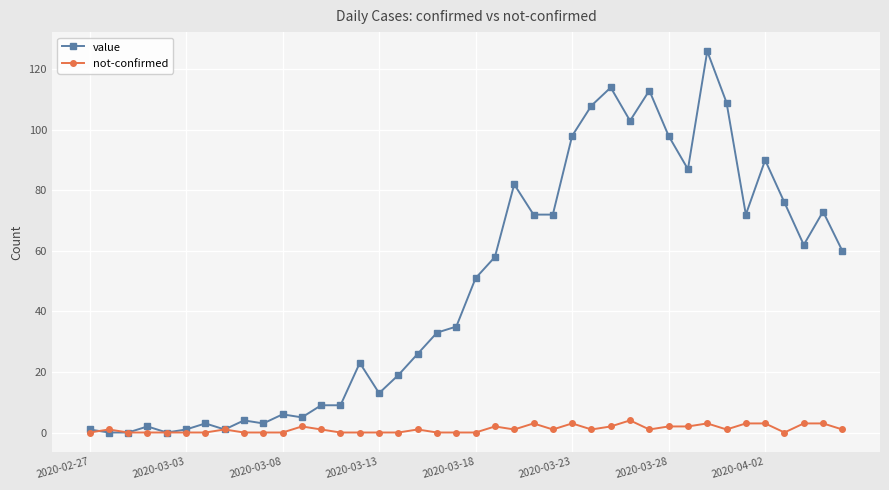

Rank the series by their average value, from lowest to highest.

not-confirmed, value